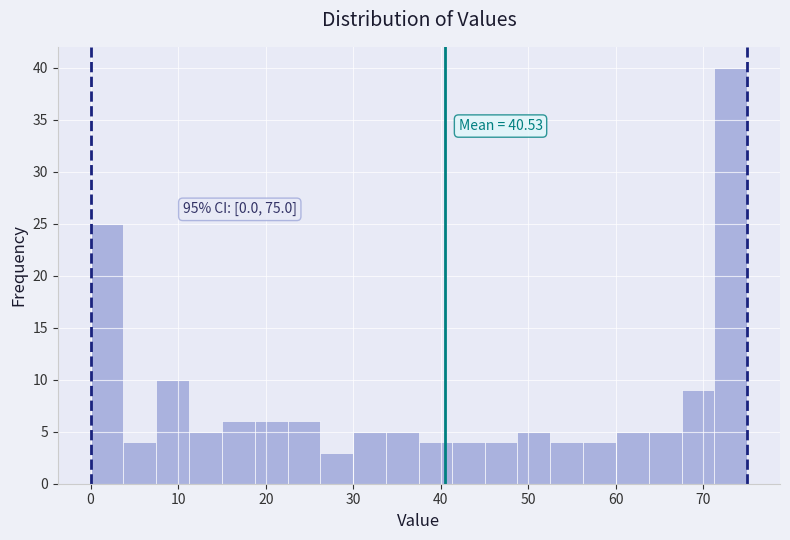

Read against the x-axis, roughly where is the centre of the tallest bar?

73